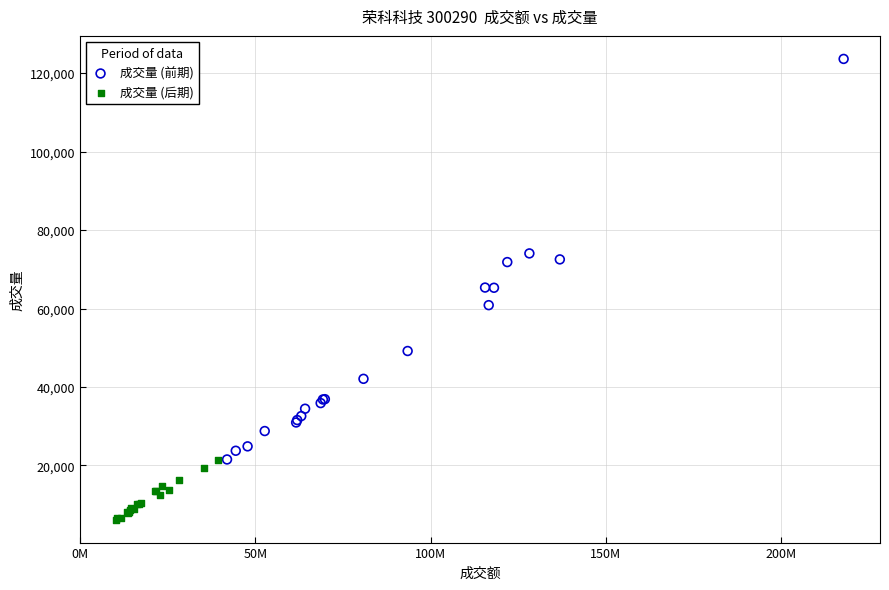

Which series reaches the maximum Y coordinate?

成交量 (前期)